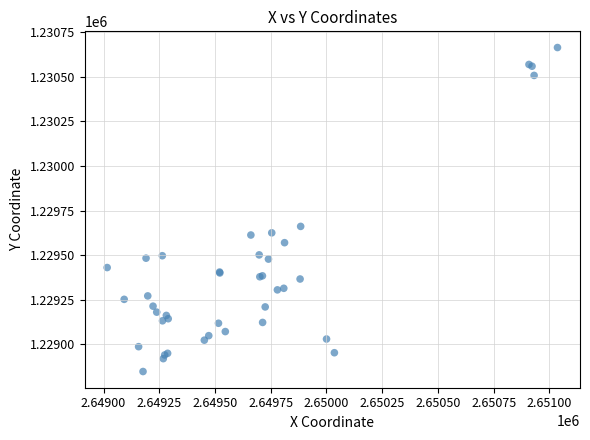

What Y value in the scatter plot is closest to 1229756?

1229661.8